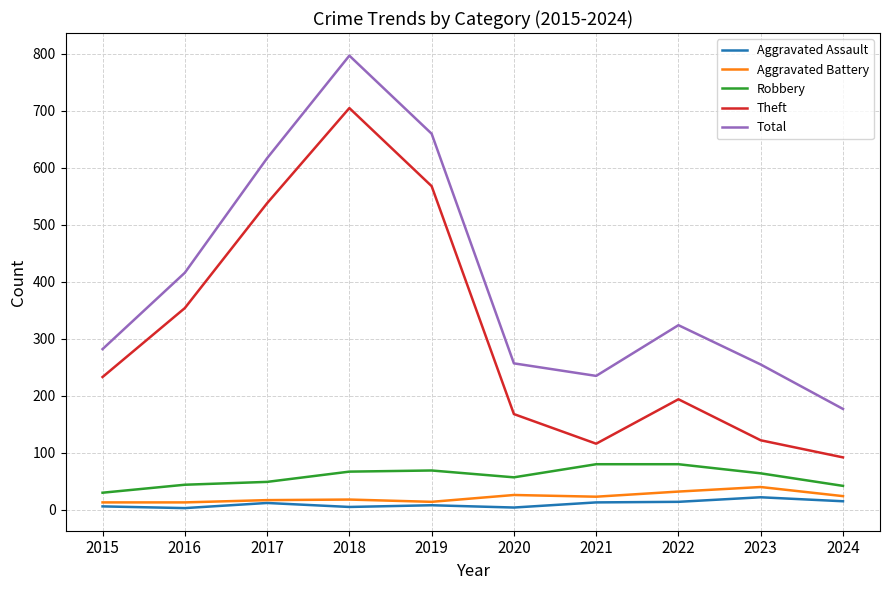

Which series has the largest total across all categories?

Total